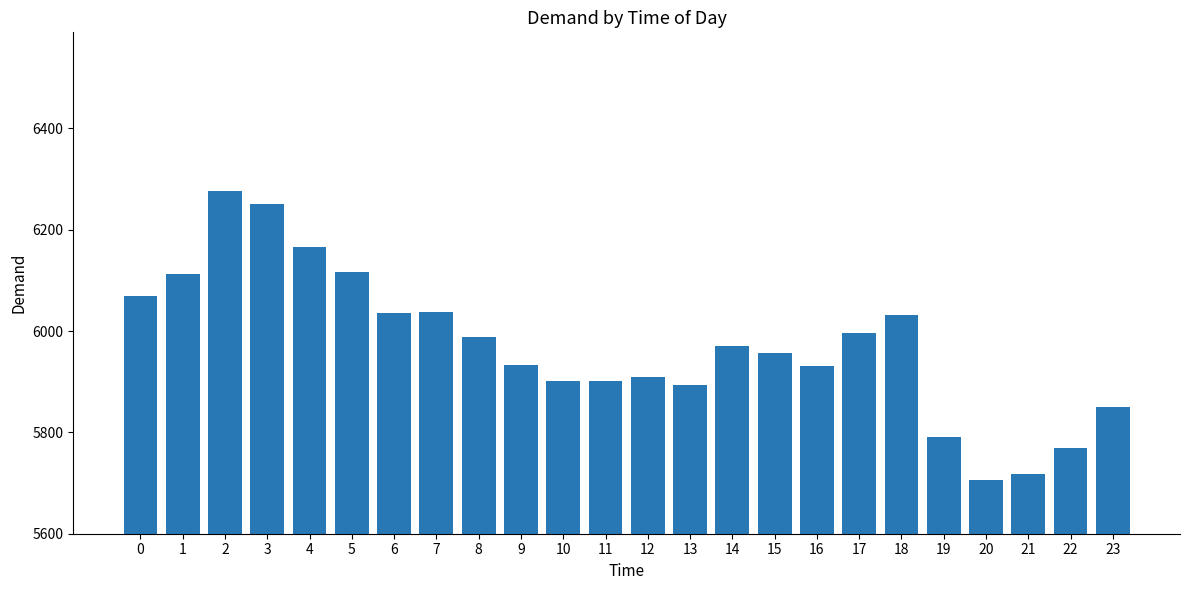

What is the difference between the maximum and minimum values?

569